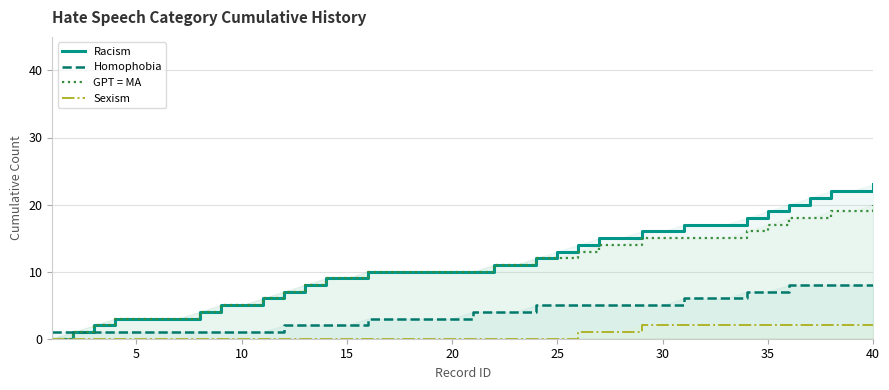

How many lines are shown in the chart?

4